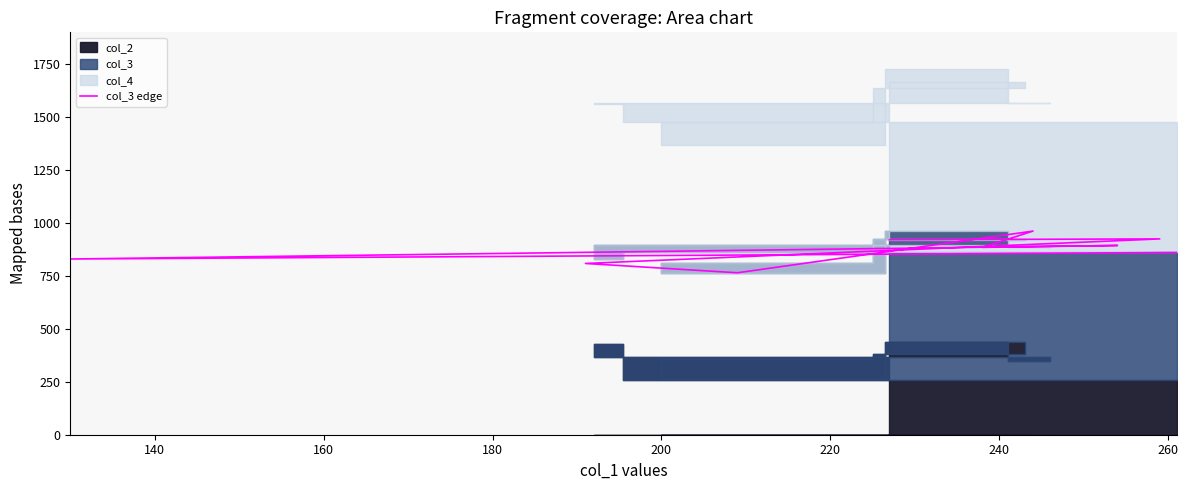

What is the value of the 1st point from the left?

861